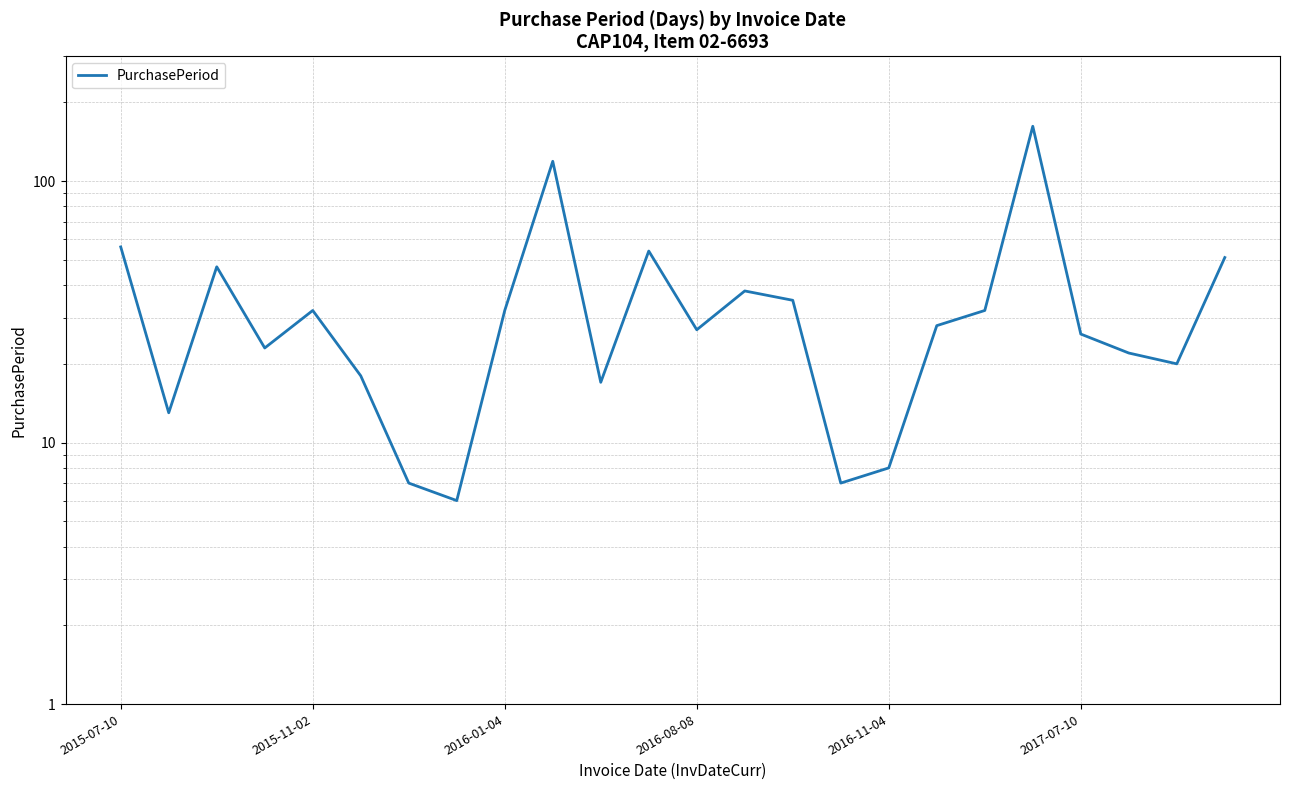

What is the value of the 5th point from the left?

32